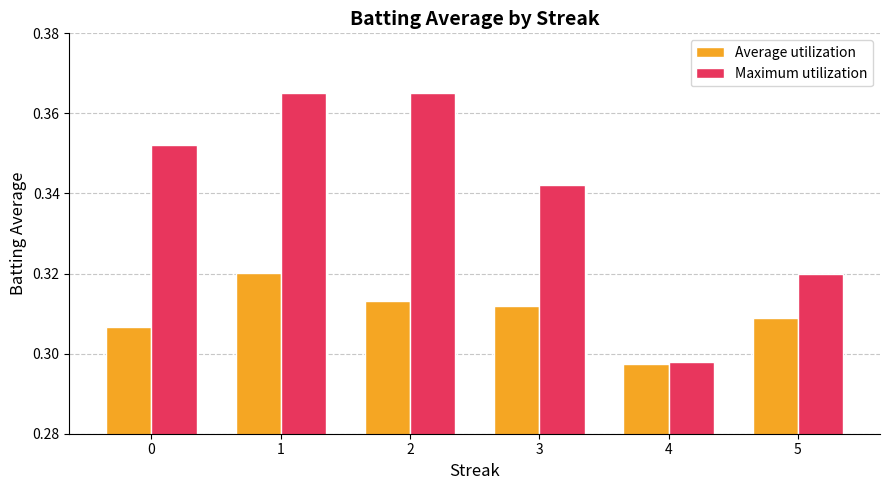

Where is Maximum utilization nearest to the value 0?

4